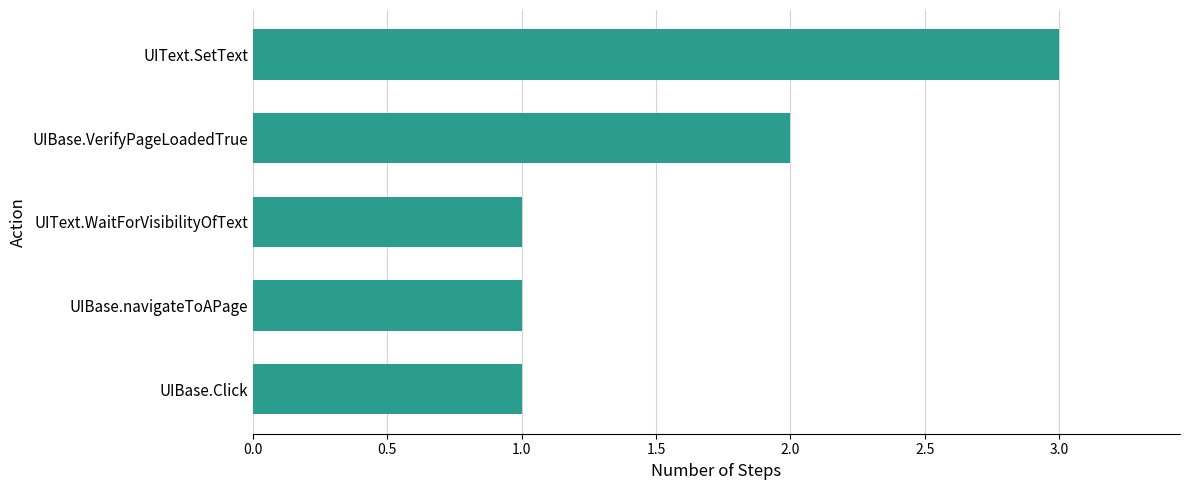

Which has a higher value, UIText.SetText or UIBase.navigateToAPage?

UIText.SetText